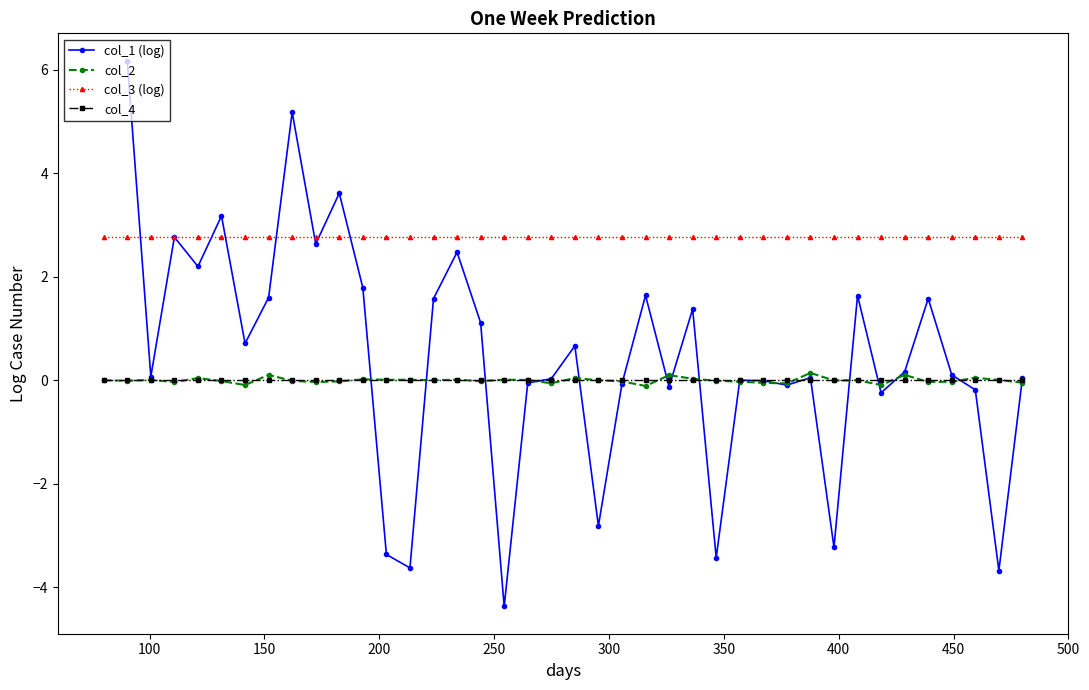

List the series in order of their overall mean, lowest first.

col_4, col_1 (log), col_2, col_3 (log)